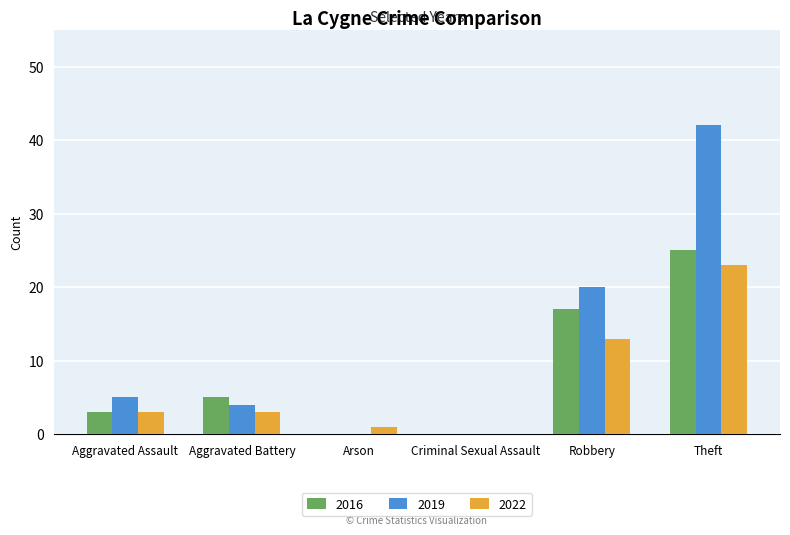

The value of 2016 at Theft is 25. True or false?

True